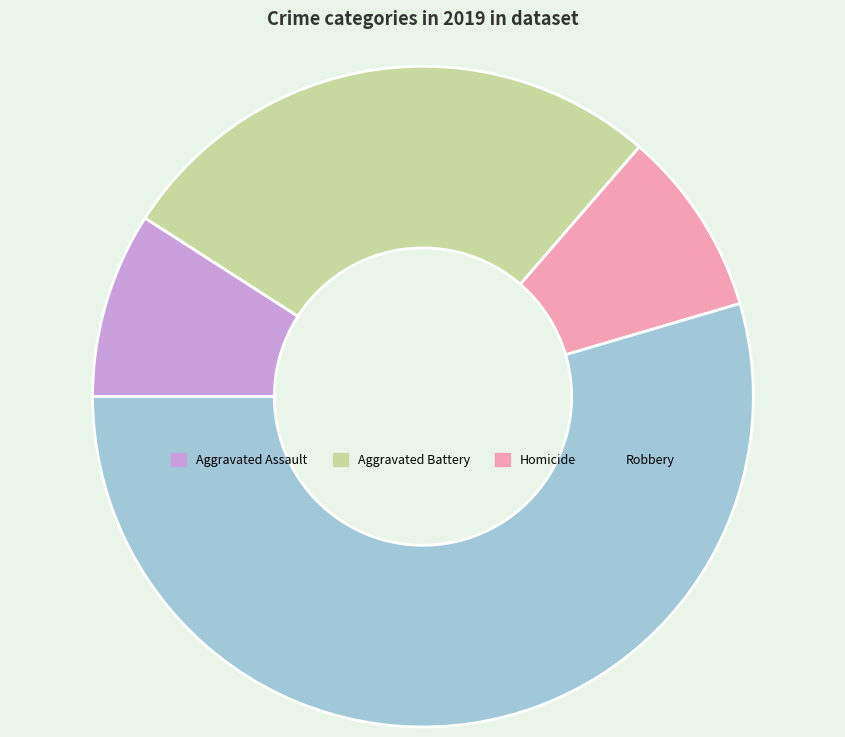

Which slice is the largest?

Robbery